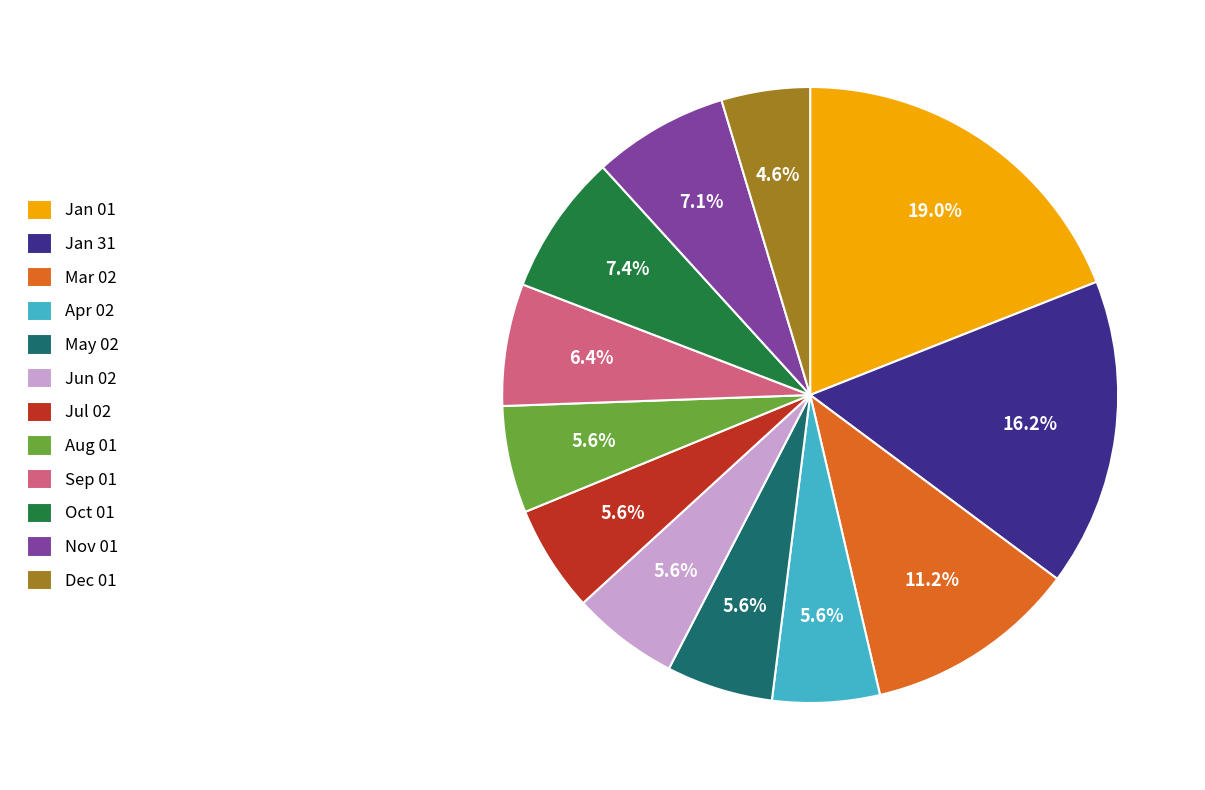

Does Sep 01 represent more than half of the total?

No